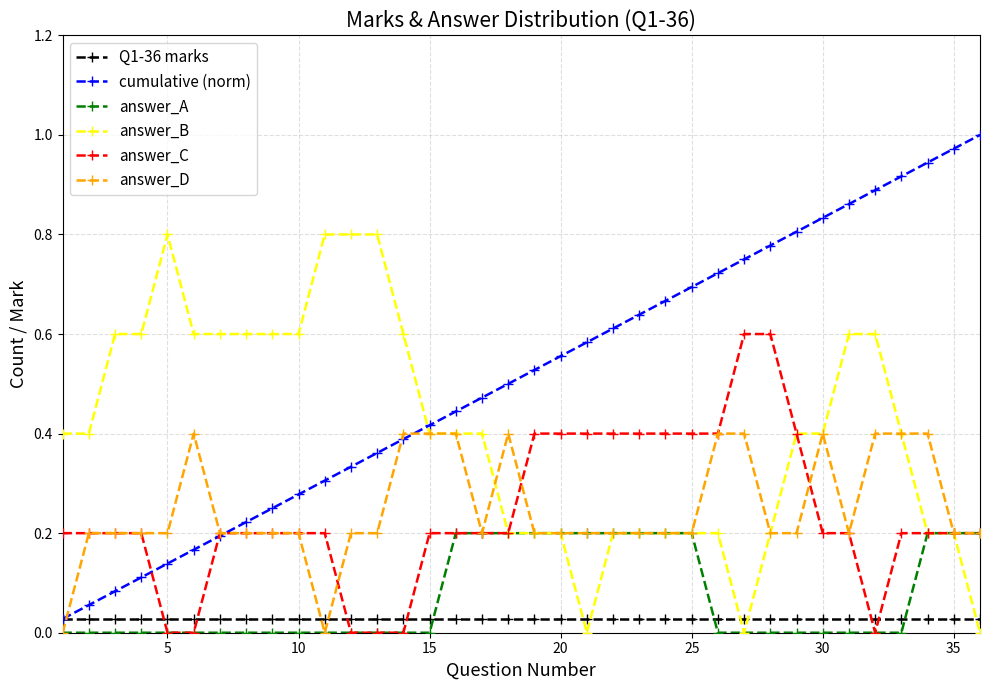

Which series has the largest total across all categories?

cumulative (norm)